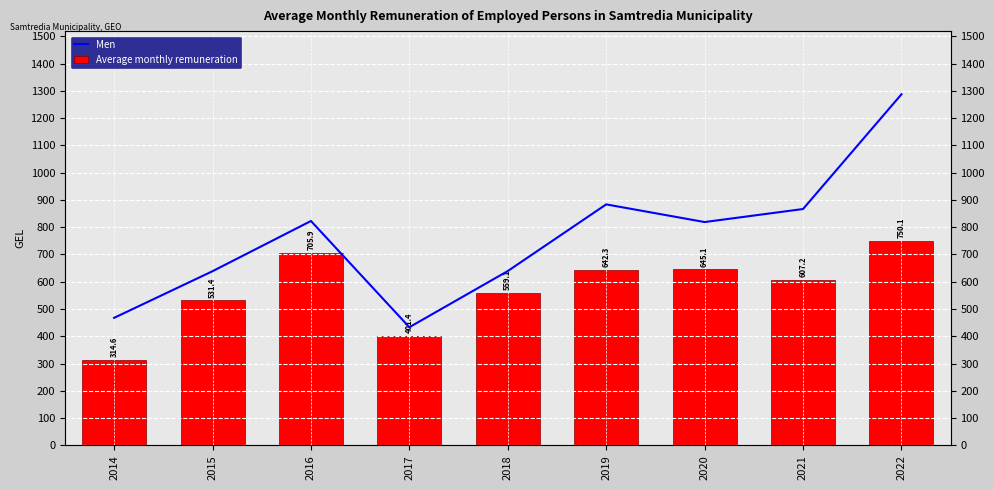

At which category is the sum across all series the highest?

2022